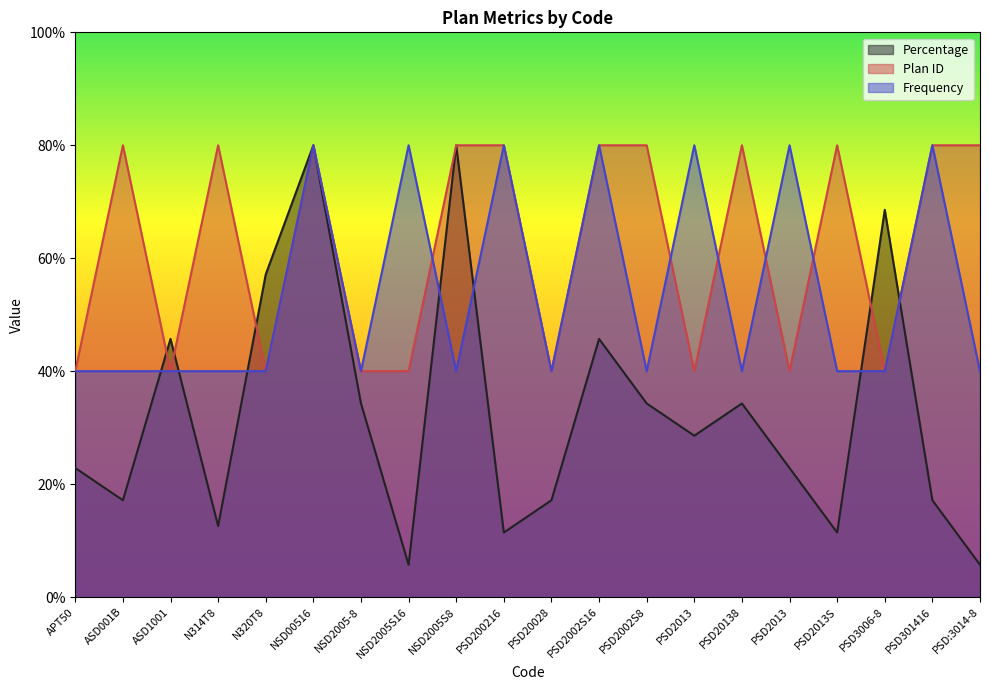

At how many categories does at least one series exceed 44?

17